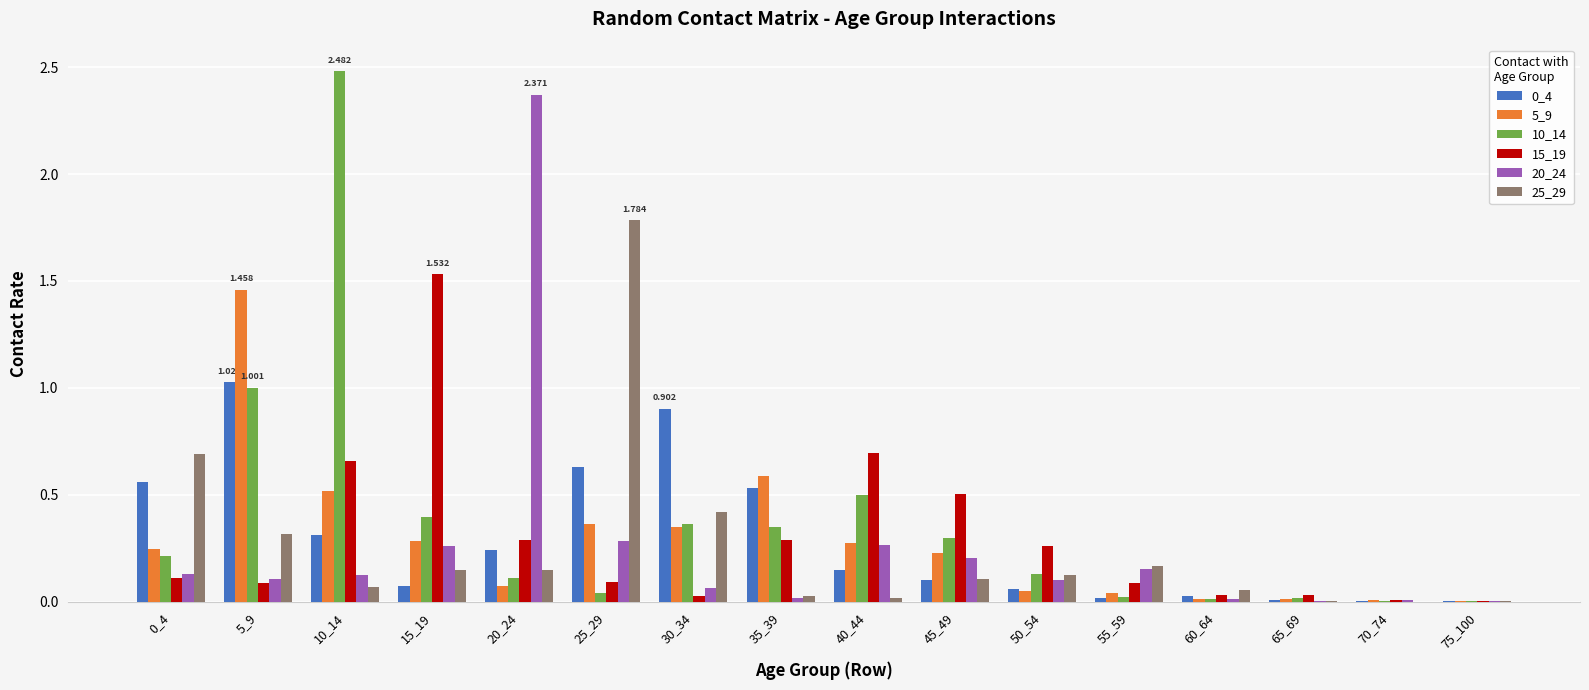

Is the value of 0_4 at 40_44 greater than the value of 10_14 at 70_74?

Yes